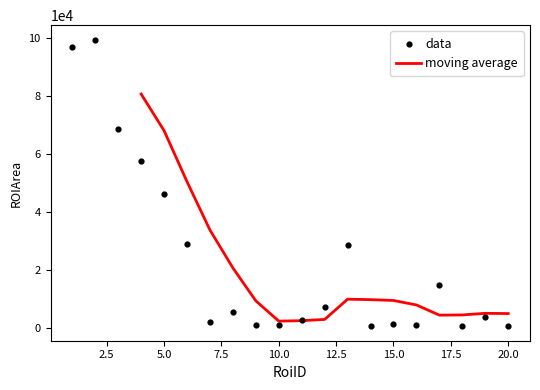

What is the ratio of the value at 7 to the value at 10?

1.7